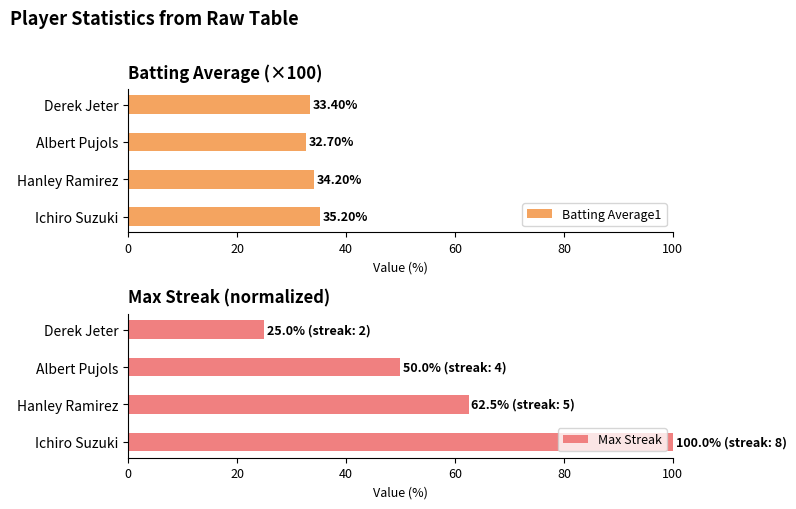

Which series has the largest total across all categories?

Max Streak